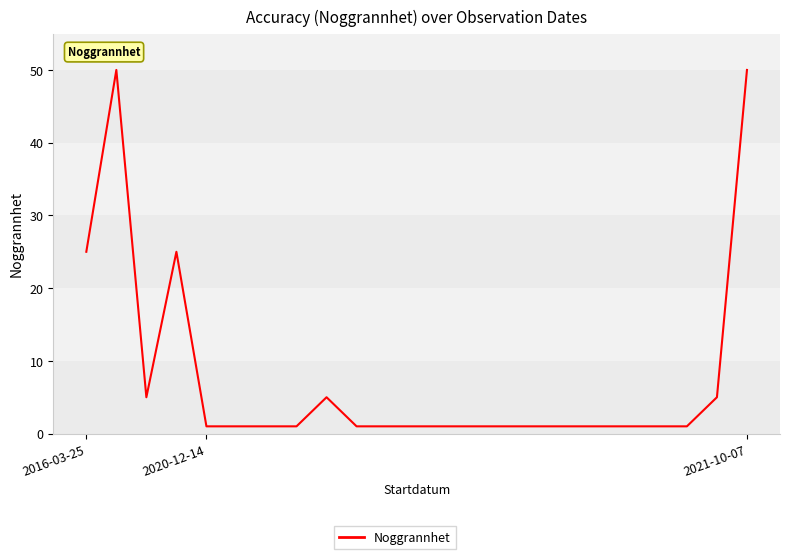

What is the difference between the maximum and minimum values?

49